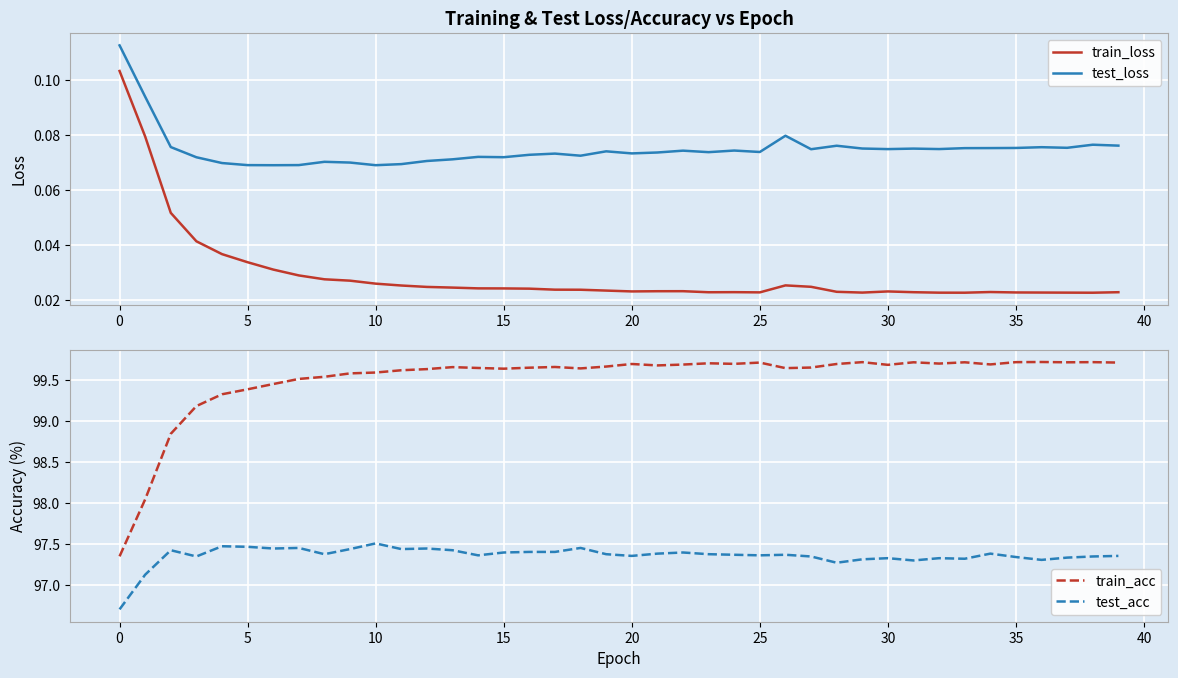

True or false: test_loss and train_loss cross at least once.

False